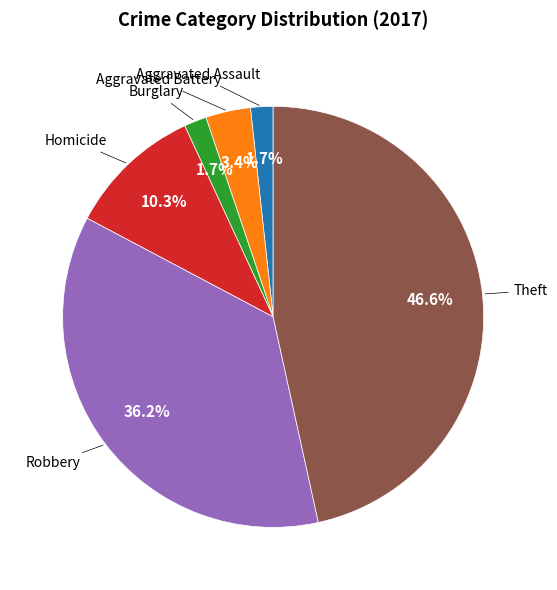

Count the number of slices in the pie.

6